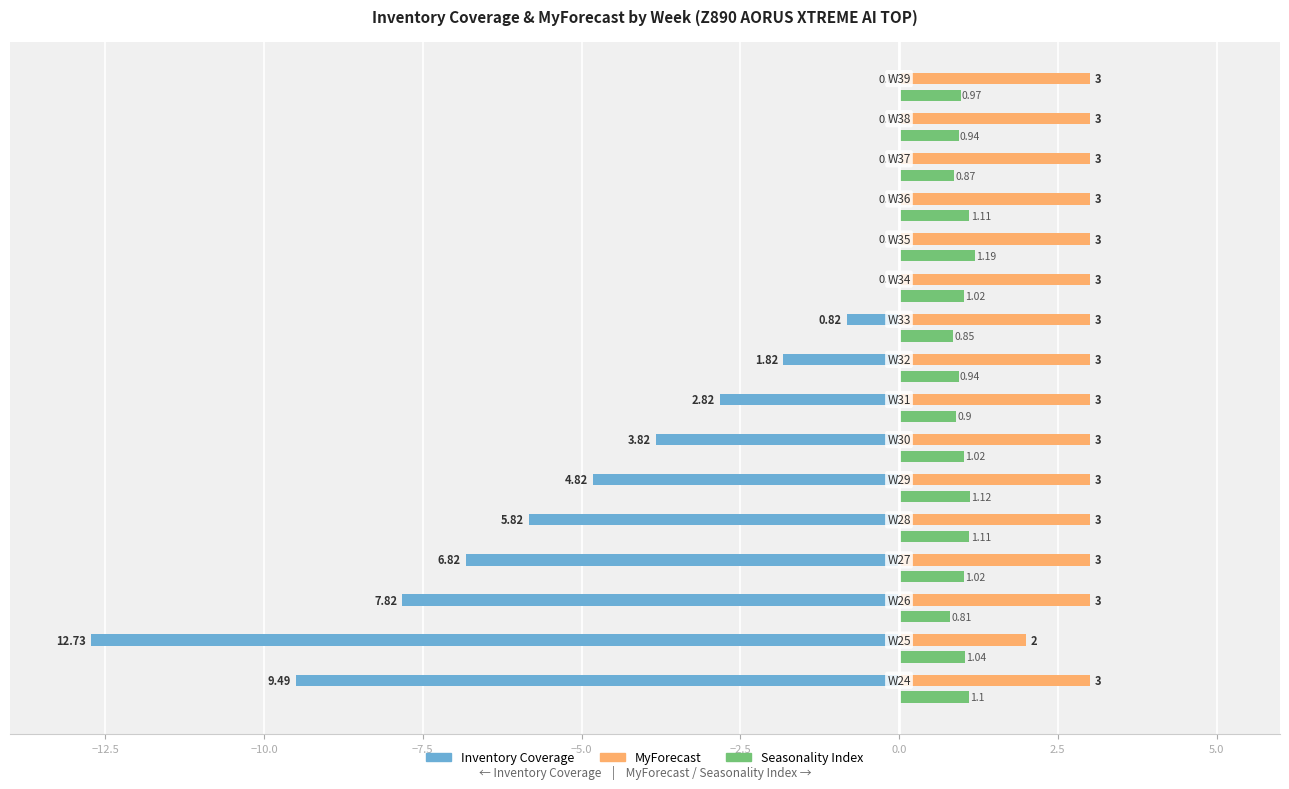

What is the sum of all Inventory Coverage values?

-56.8